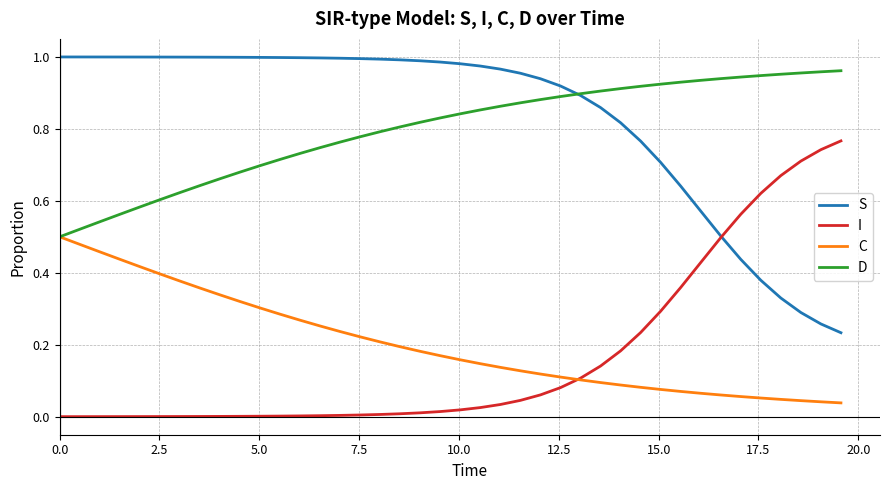

True or false: S and C cross at least once.

False